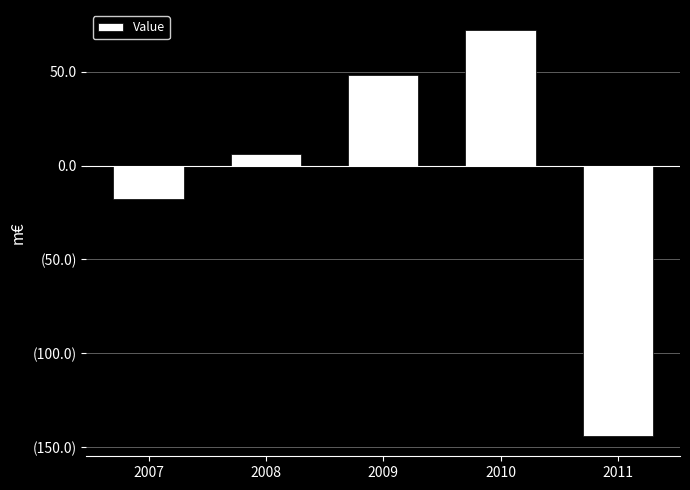

Which category has the lowest value across all series?

2011